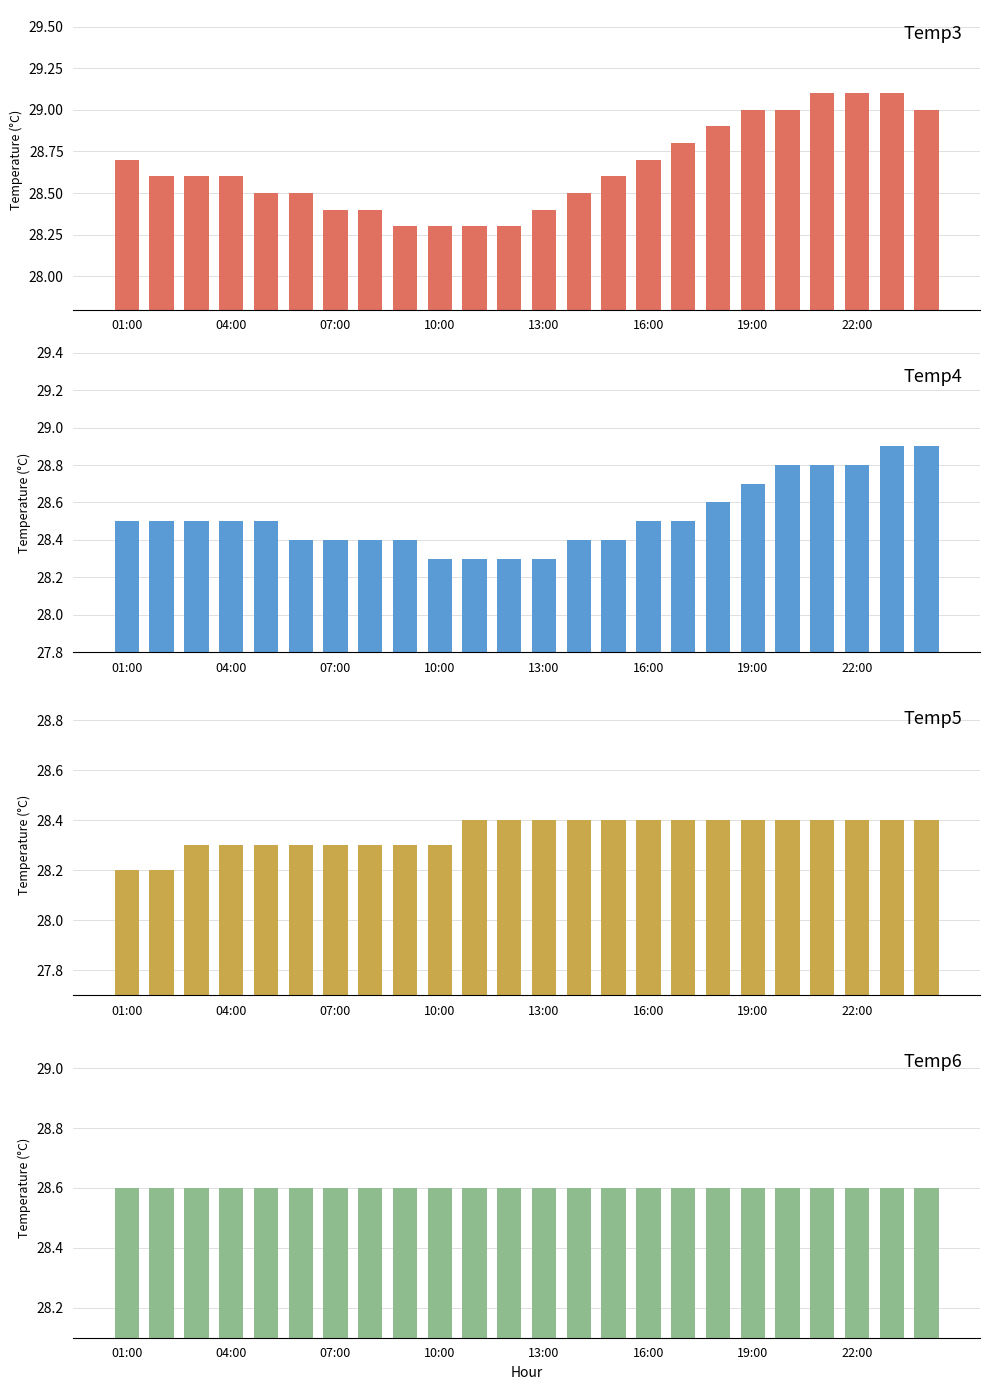

What is the total value across all series at 19:00?

114.7